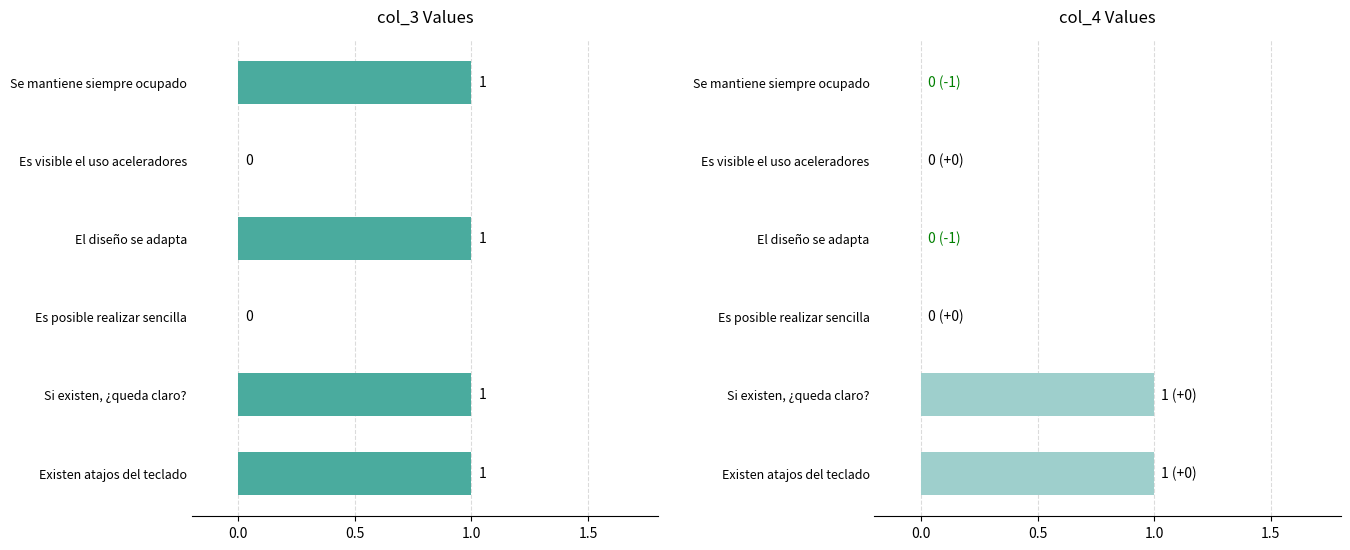

The value of col_4 at Es posible realizar sencilla is 0. True or false?

True